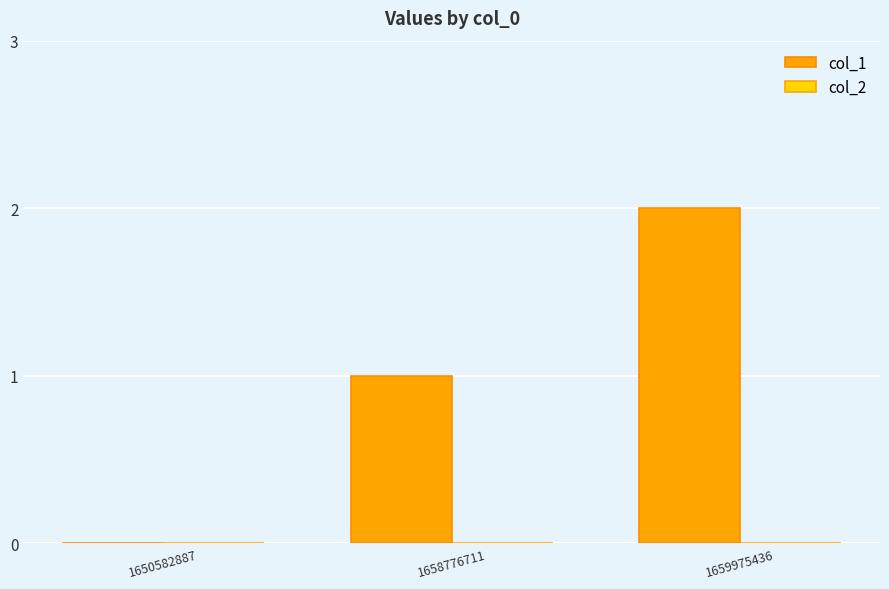

What is the sum of all values?

3